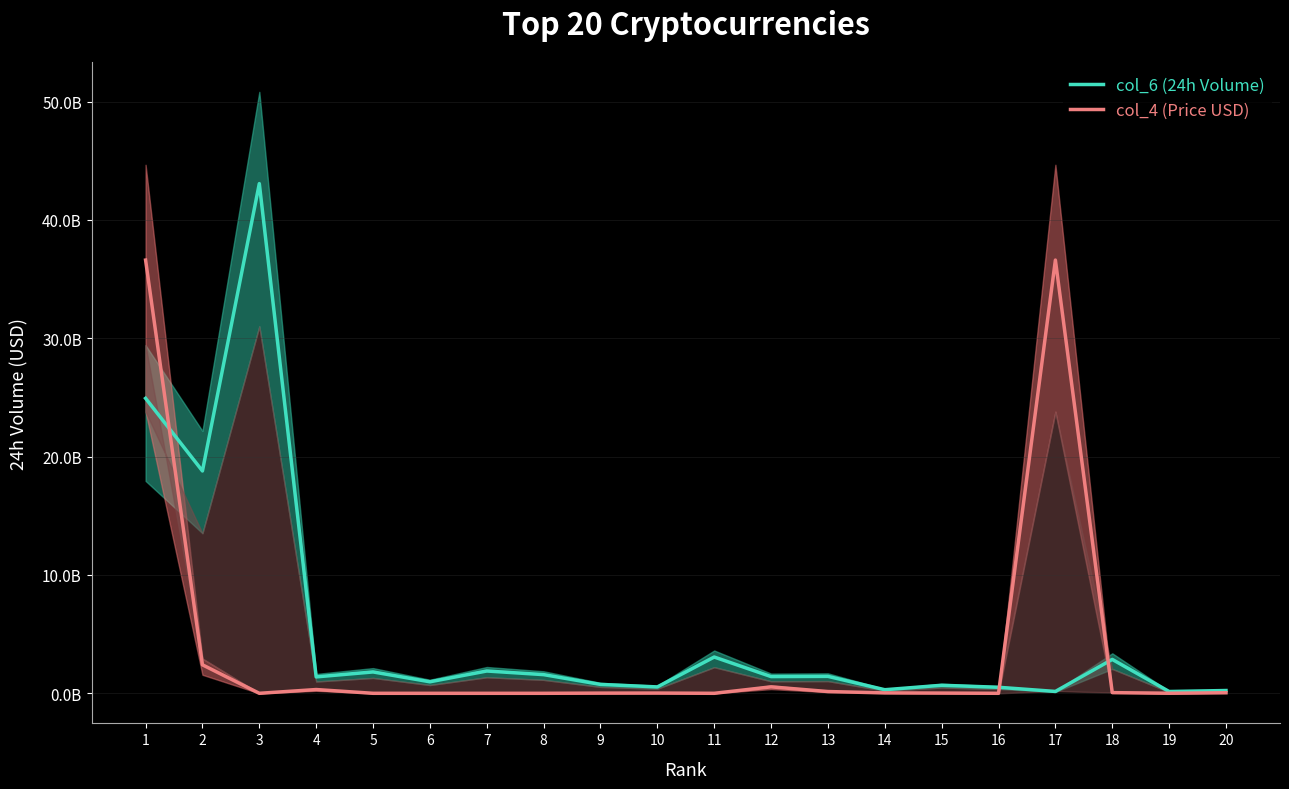

What is the total value across all series at 13?

1581719431.4